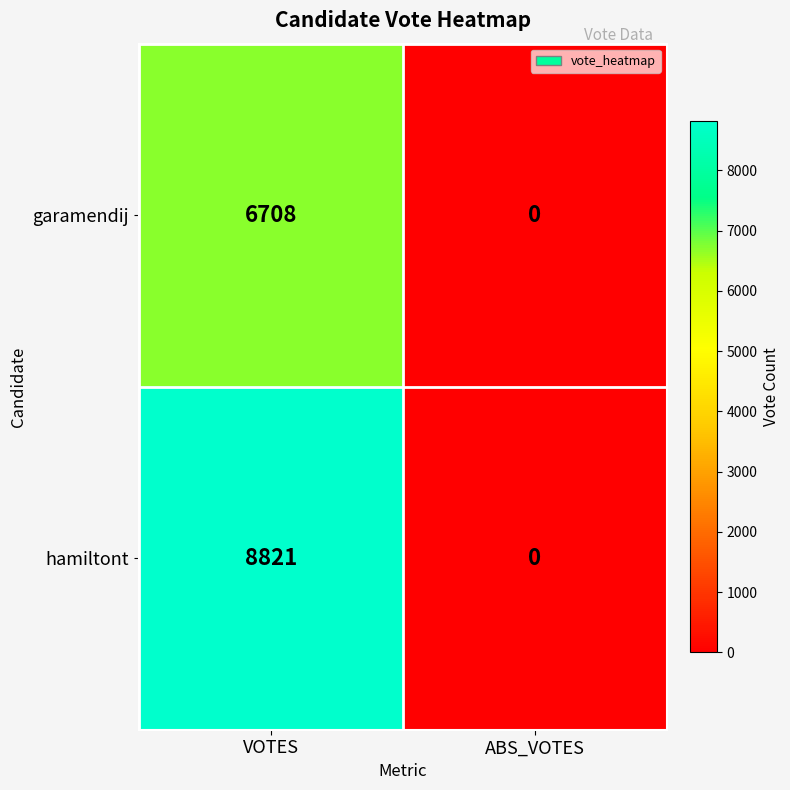

Which series has the largest range (max minus min)?

hamiltont